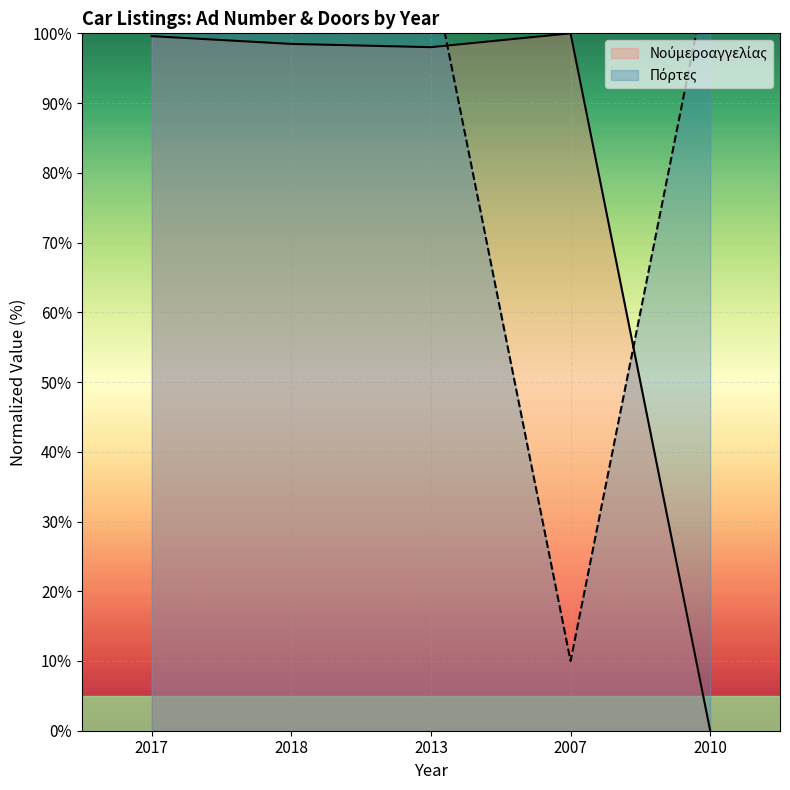

How many times do Πόρτες and Νούμεροαγγελίας cross each other?

2